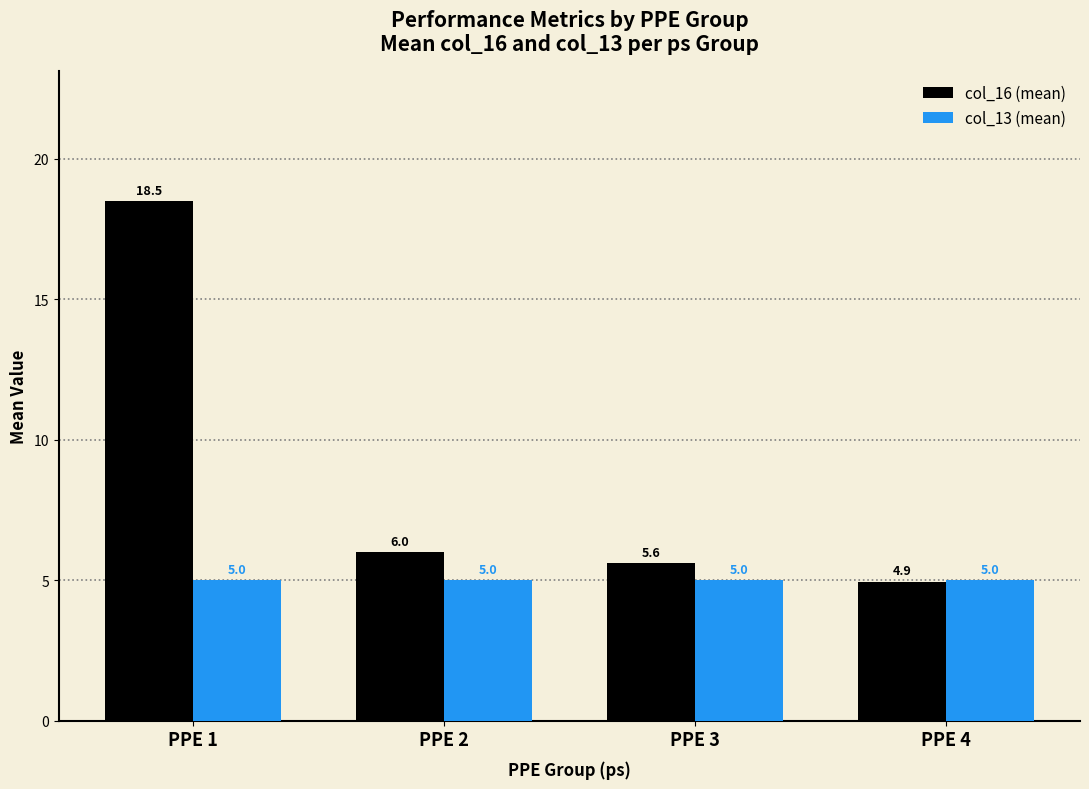

What is the value of the col_13 (mean) bar at the 2nd from the left?

5.0